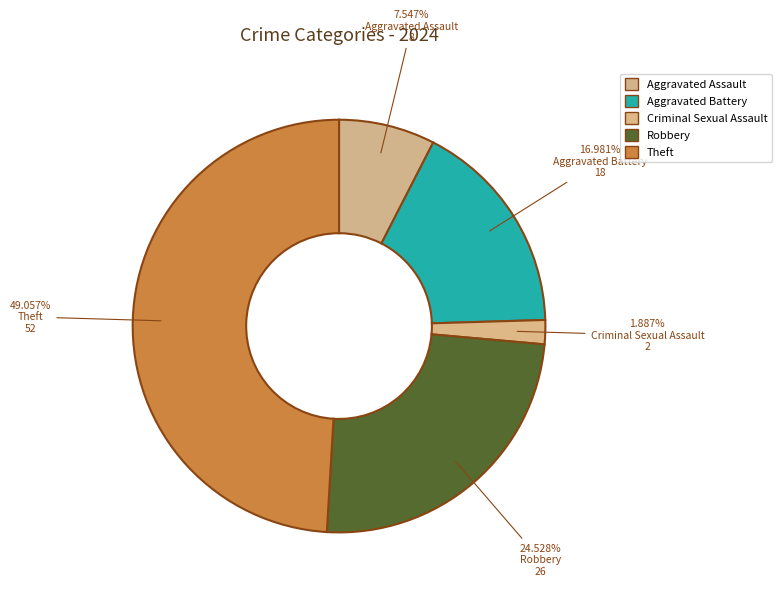

True or false: Robbery accounts for 13% of the total.

False